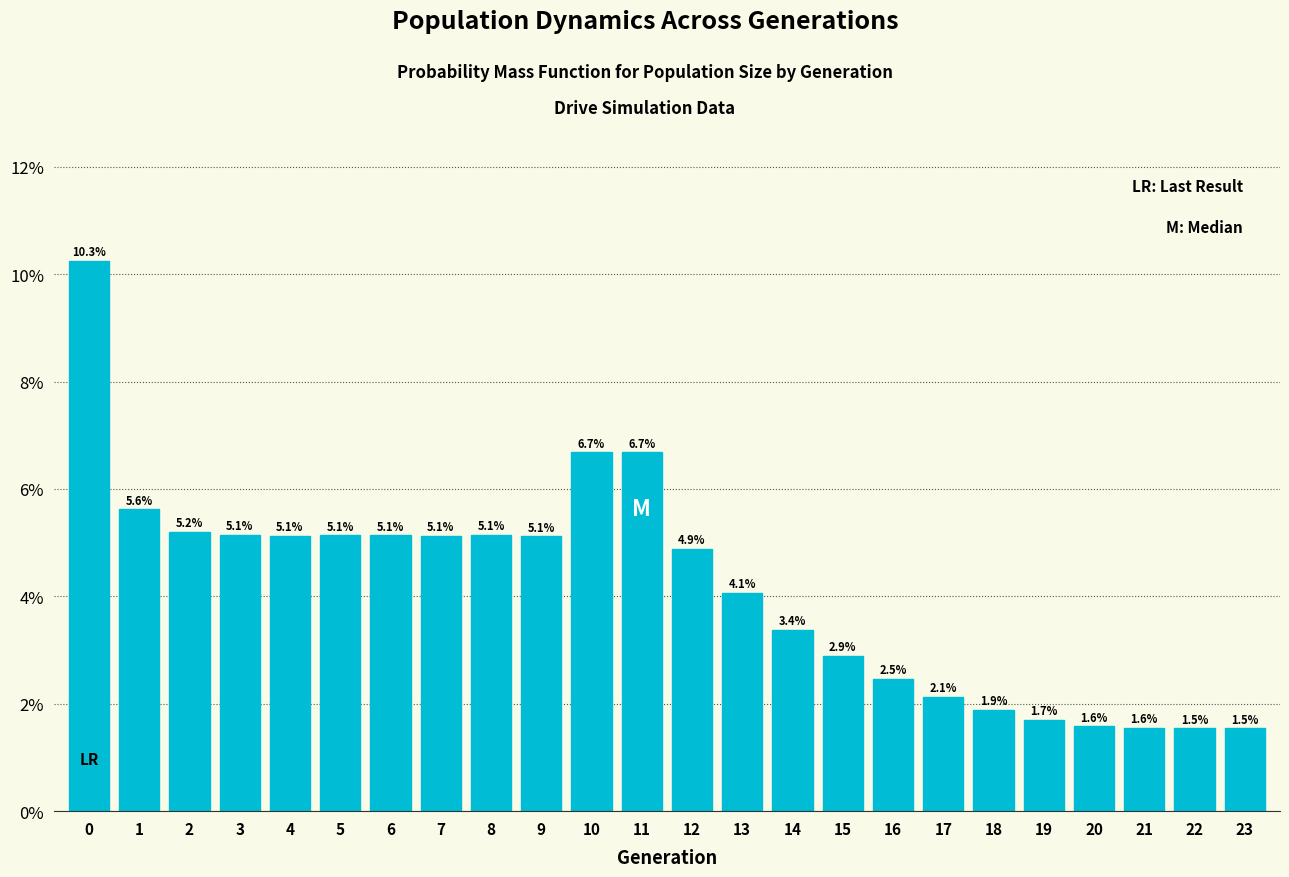

Reading right to left, list all the values displayed in this chart.

23=1.5	22=1.5	21=1.6	20=1.6	19=1.7	18=1.9	17=2.1	16=2.5	15=2.9	14=3.4	13=4.1	12=4.9	11=6.7	10=6.7	9=5.1	8=5.1	7=5.1	6=5.1	5=5.1	4=5.1	3=5.1	2=5.2	1=5.6	0=10.3